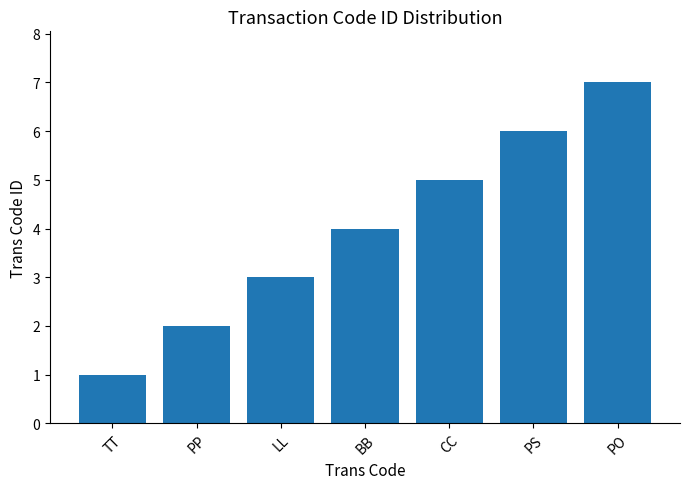

How many values are below 4?

3